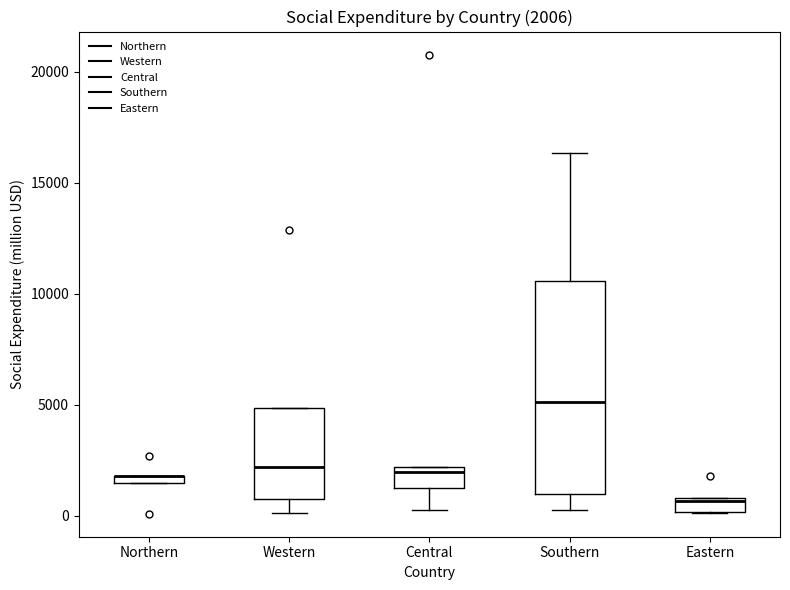

Which box is the tallest, from its lower edge to its upper edge?

Southern